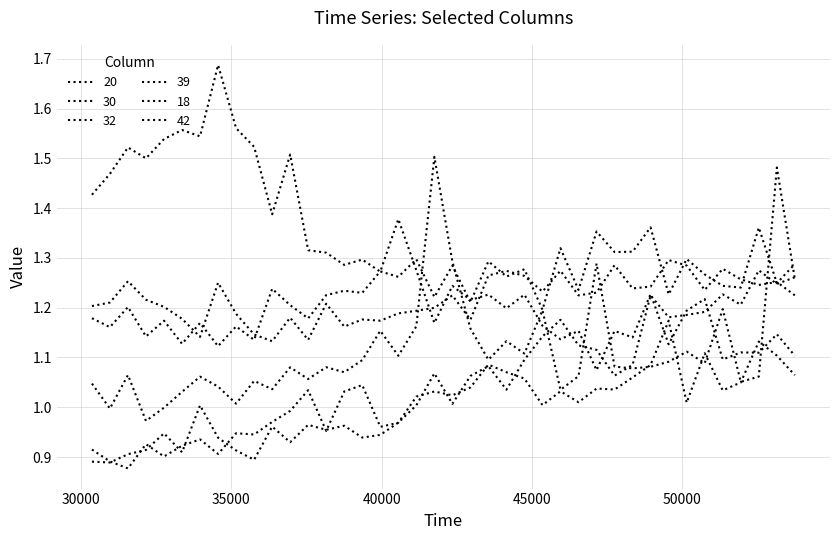

True or false: 39 and 30 intersect in this chart.

True